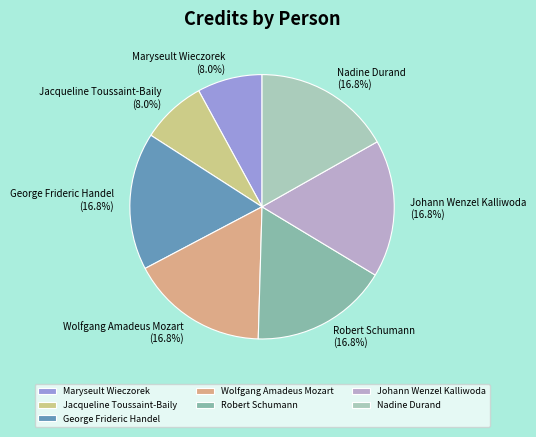

Approximately how many times larger is the value at George Frideric Handel compared to Jacqueline Toussaint-Baily?

2.1